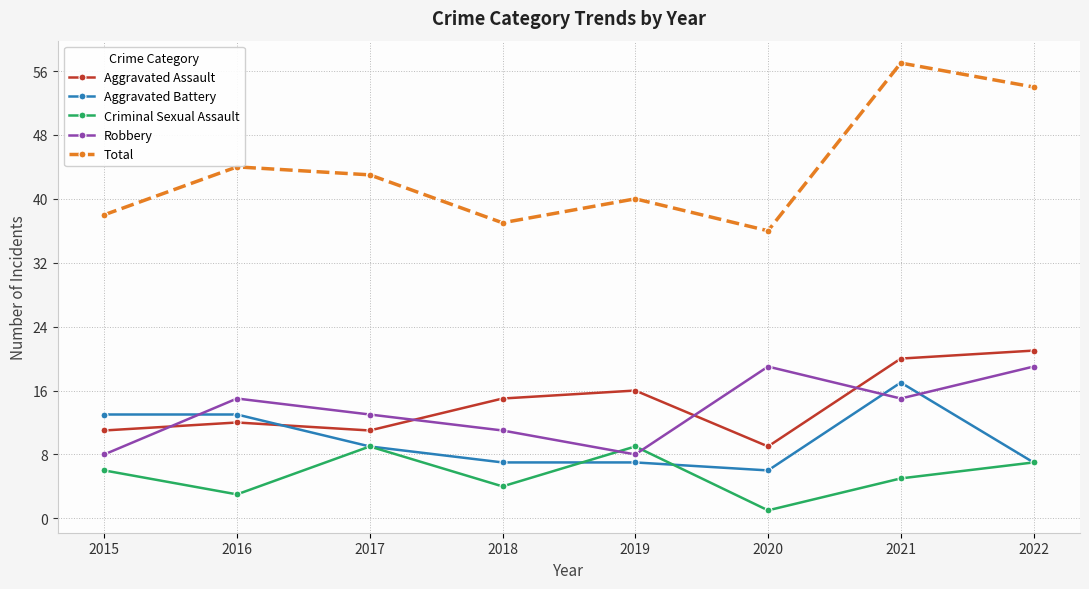

At which label is Aggravated Assault closest to 15?

2018